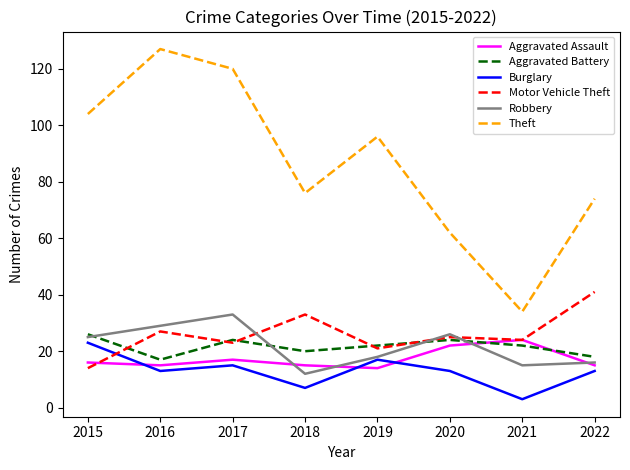

The Aggravated Assault series shows 15 at 2018. True or false?

True